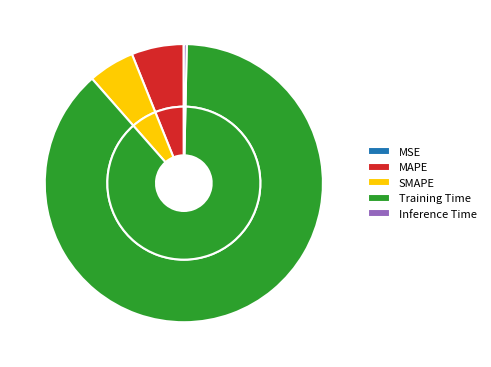

Which category accounts for the majority?

Training Time